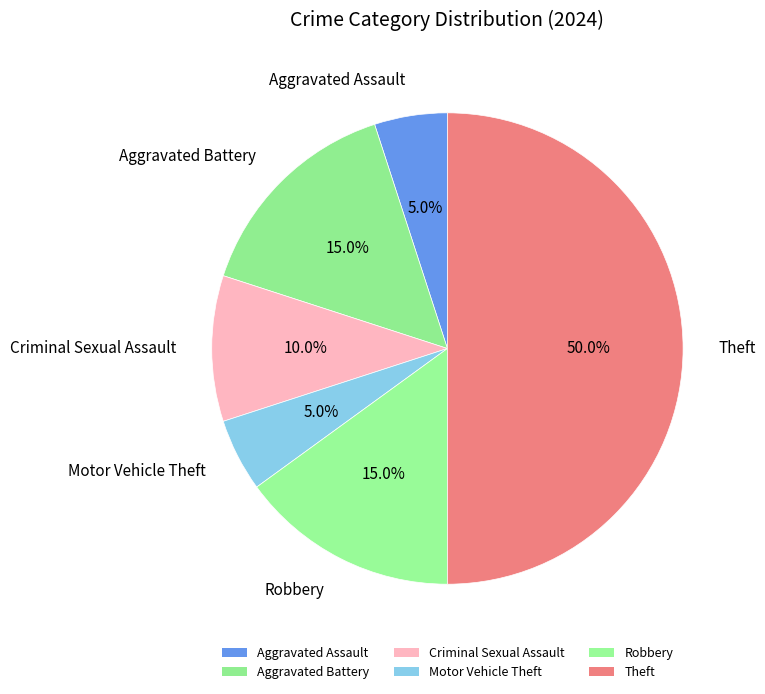

Count the number of slices in the pie.

6